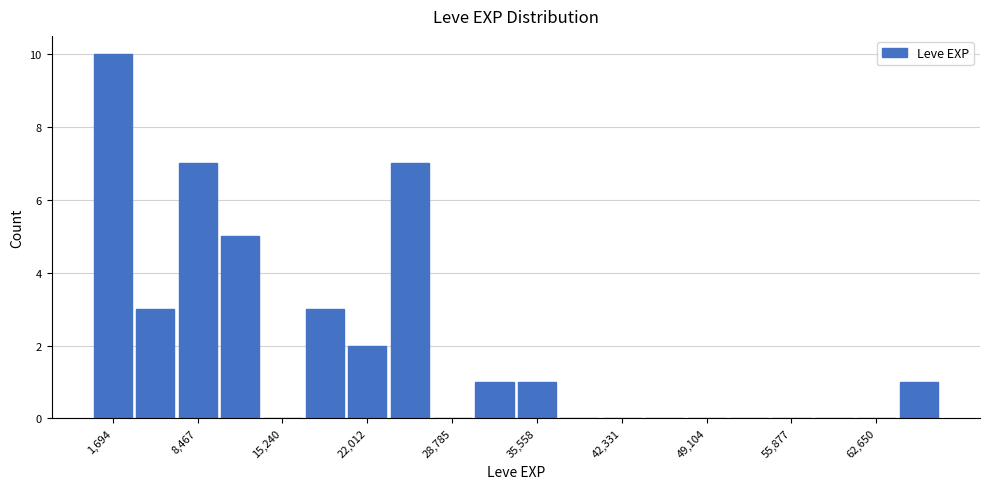

Around what value on the x-axis is the tallest bar? Give the approximate position of its centre, as read against the axis.

2000